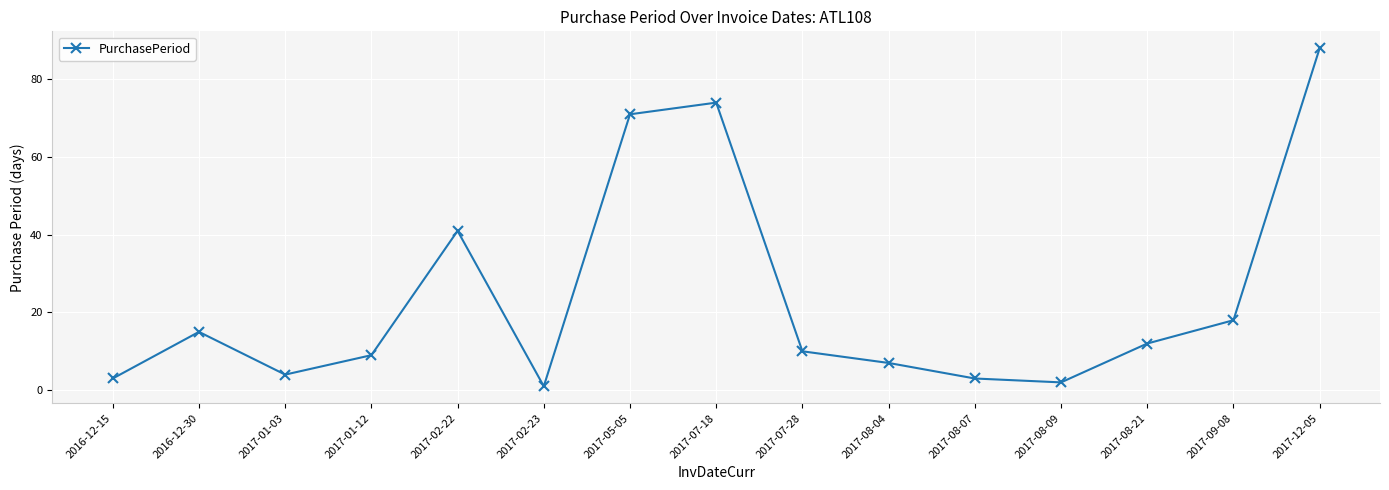

What is the difference between the second highest and minimum values?

73